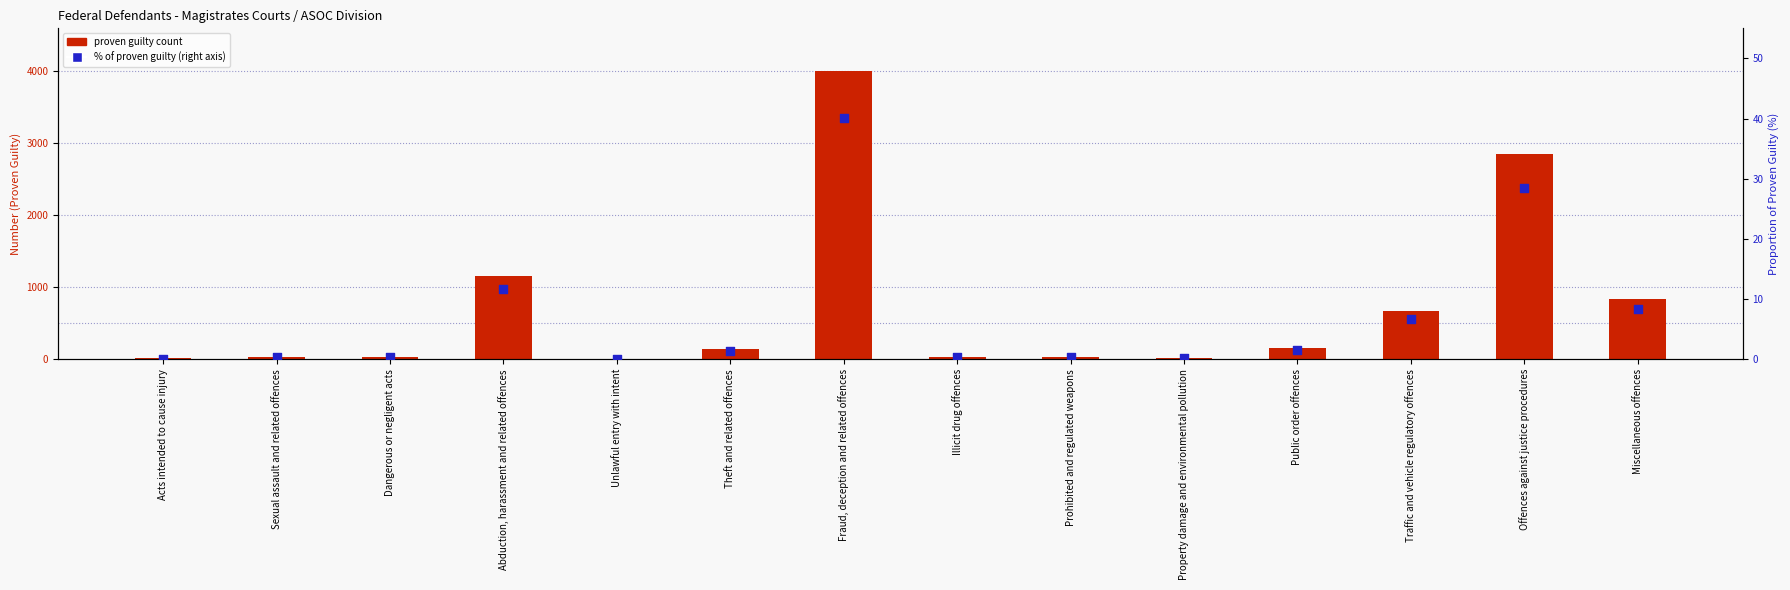

What are all the series names shown in the legend?

Proven guilty count, % of proven guilty